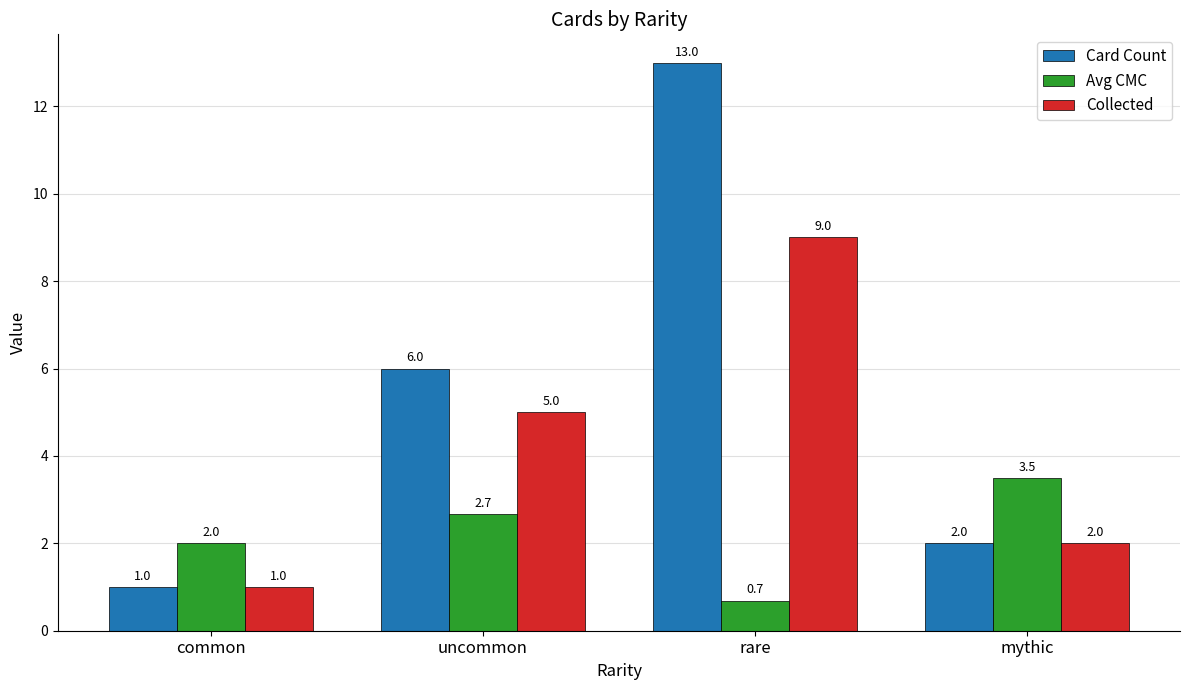

Reading left to right, transcribe all the data shown in this chart.

Card Count: 1.0	6.0	13.0	2.0
Avg CMC: 2.0	2.7	0.7	3.5
Collected: 1.0	5.0	9.0	2.0